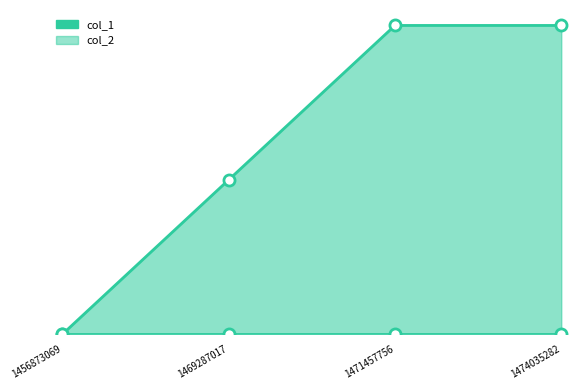

Reading left to right, extract all data points from this chart.

1456873069=0	1469287017=1	1471457756=2	1474035282=2